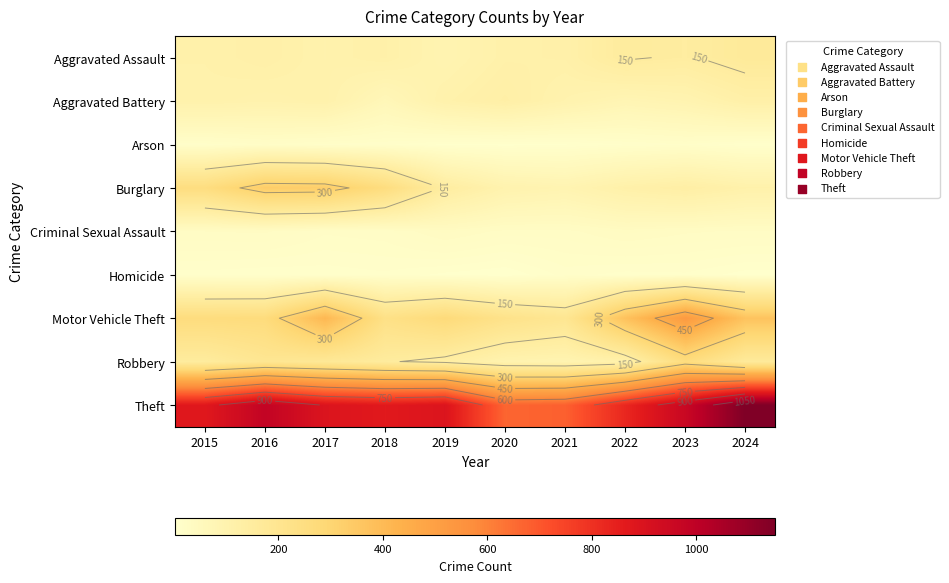

Is it true that Aggravated Assault equals 92 at 2019?

True